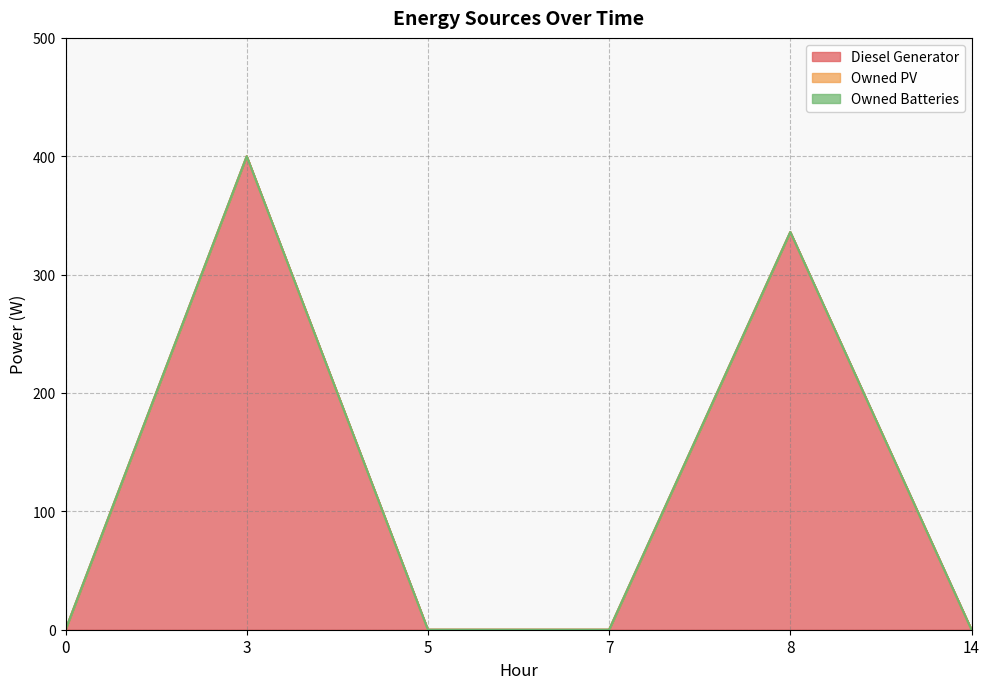

What is the total value across all series at 3?

400